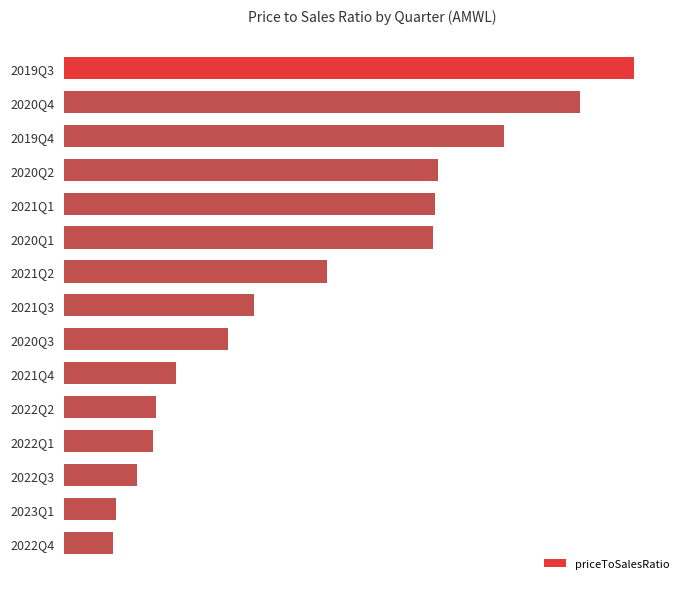

What is the maximum value shown in the chart?

112.9